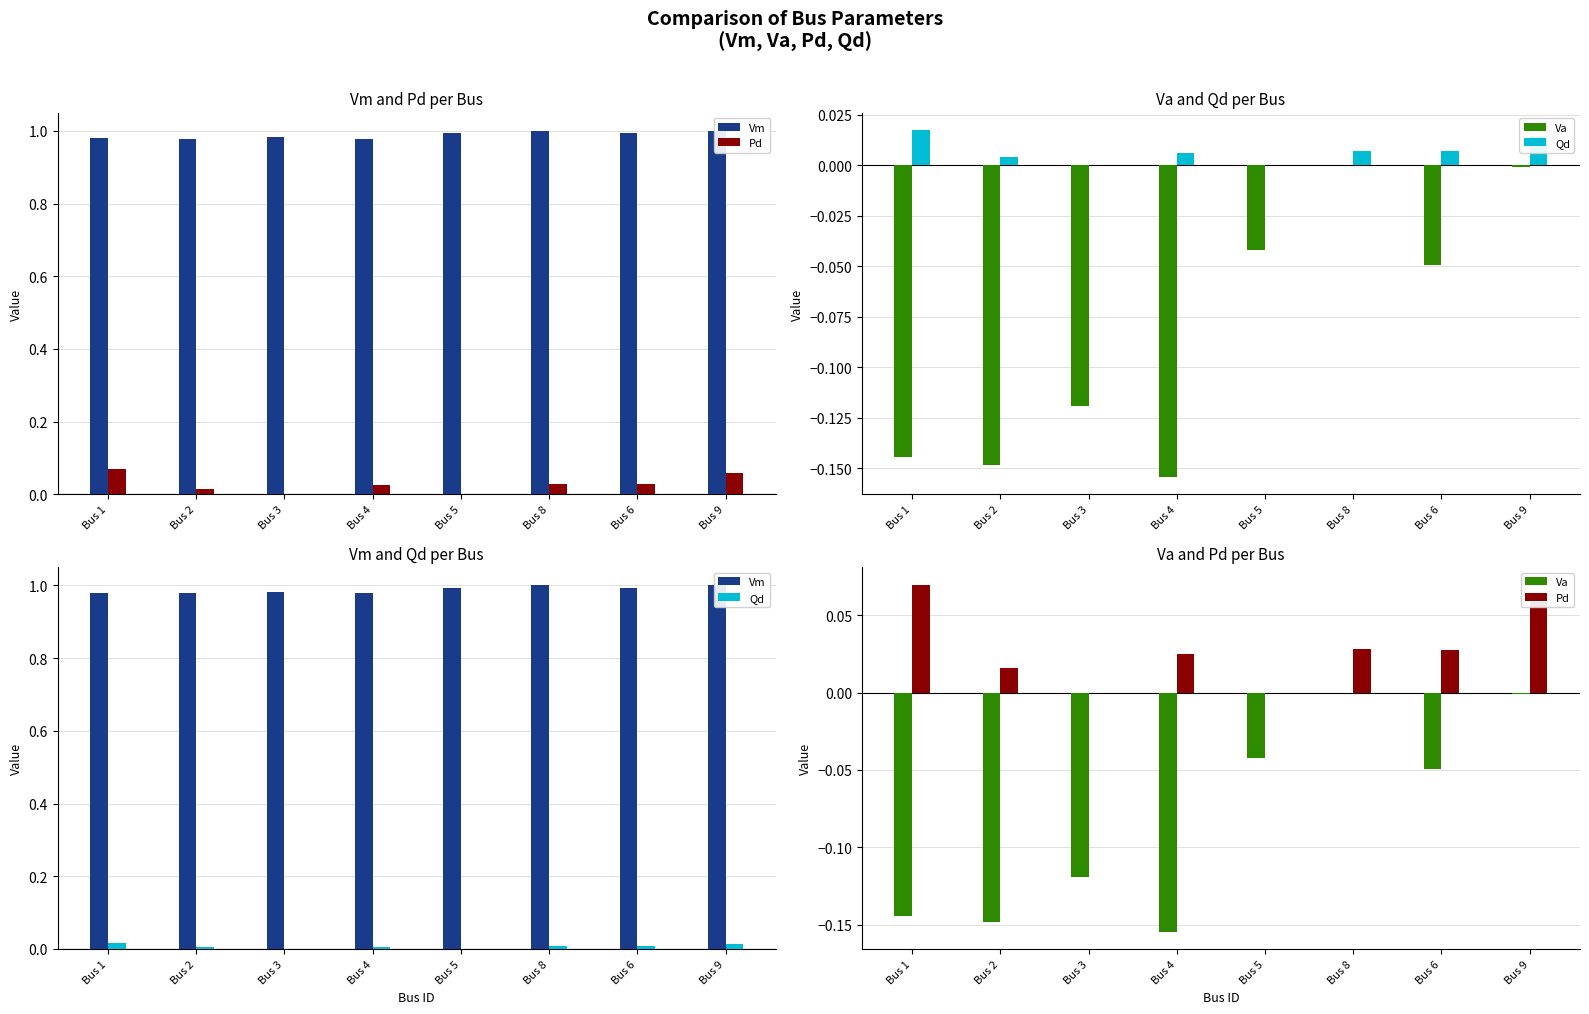

Reading left to right, transcribe all the data shown in this chart.

Vm: 1.0	1.0	1.0	1.0	1.0	1.0	1.0	1.0
Pd: 0.1	0.0	0.0	0.0	0.0	0.0	0.0	0.1
Va: -0.1	-0.1	-0.1	-0.2	-0.0	0.0	-0.0	-0.0
Qd: 0.0	0.0	0.0	0.0	0.0	0.0	0.0	0.0